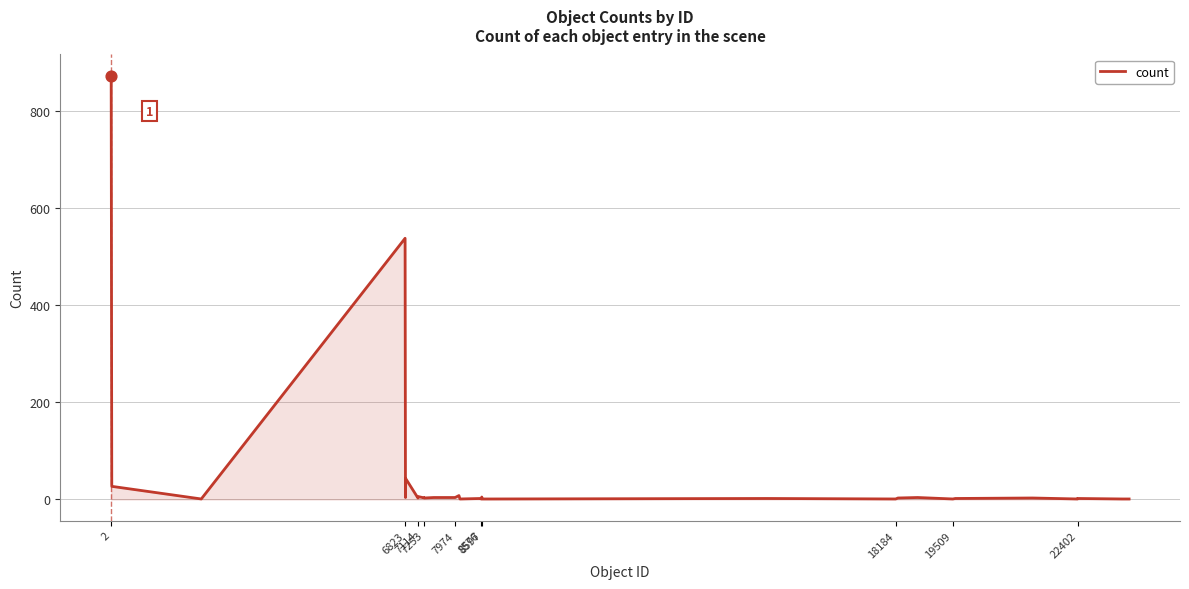

What is the difference between the maximum and minimum values?

872